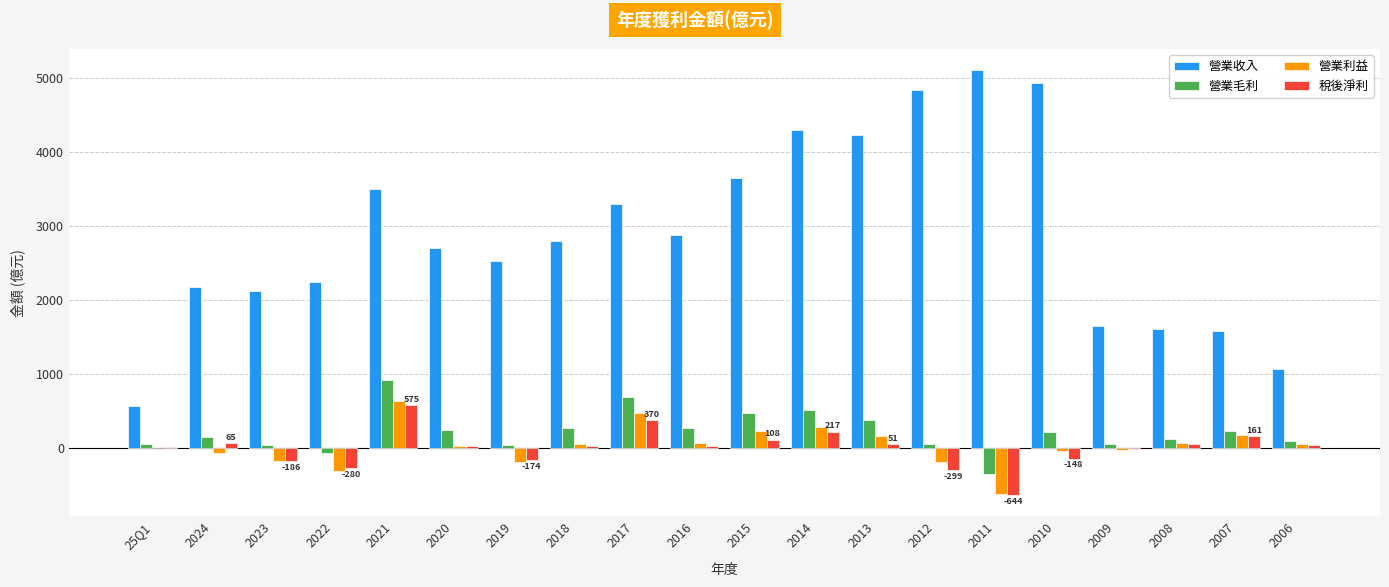

At which category does the chart reach its peak across all series?

2011